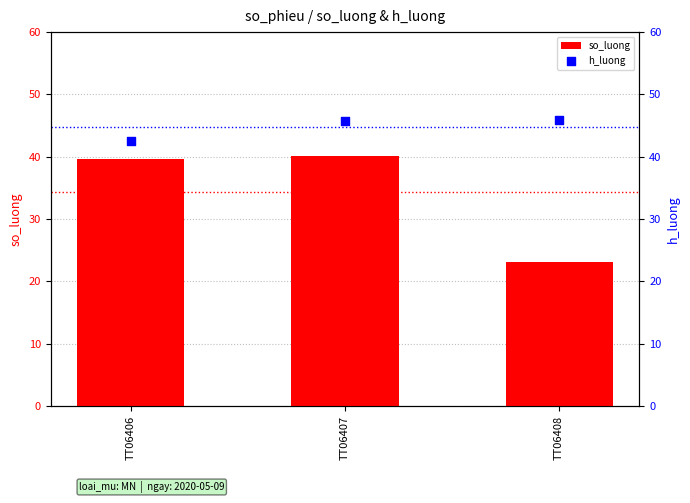

Is the value of h_luong at TT06407 greater than the value of so_luong at TT06408?

Yes